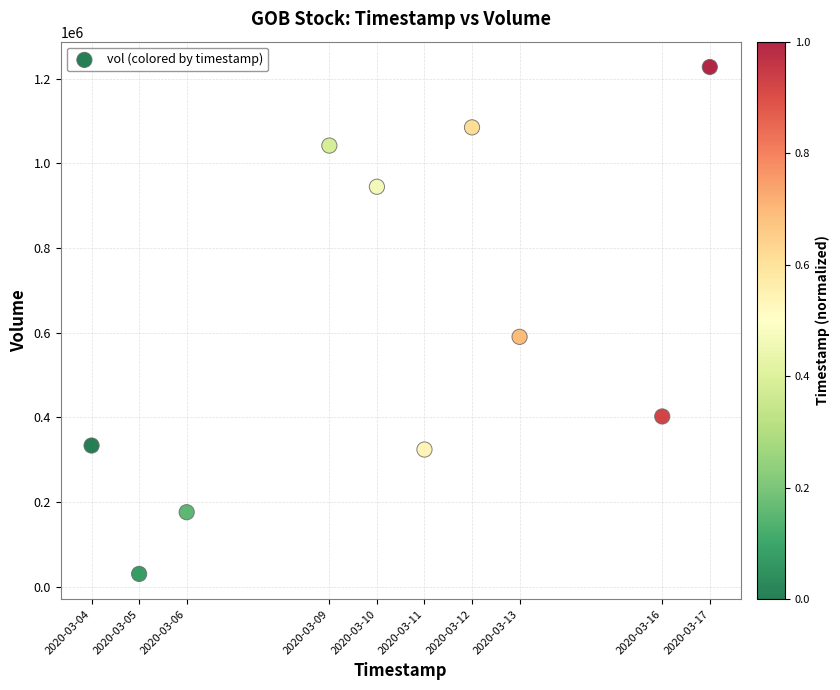

What is the average Y value?

615440